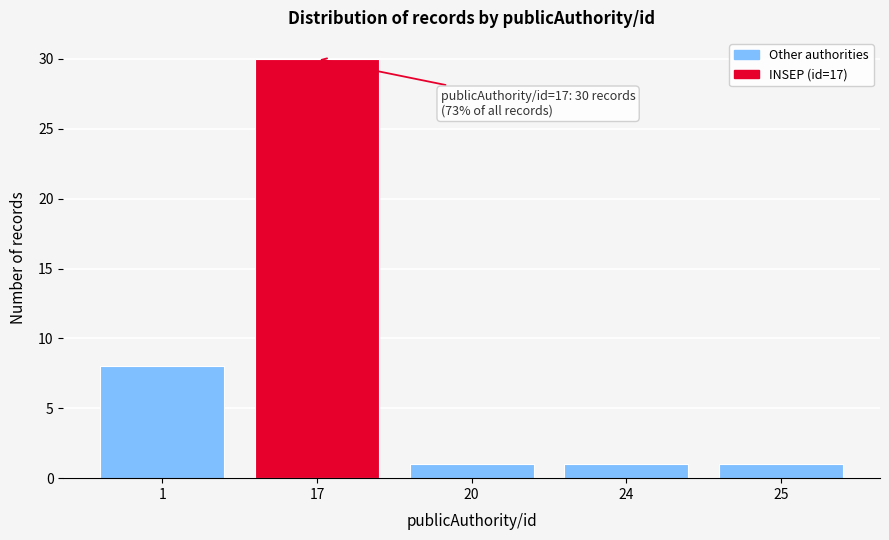

Reading left to right, list all the values displayed in this chart.

1=8	17=30	20=1	24=1	25=1